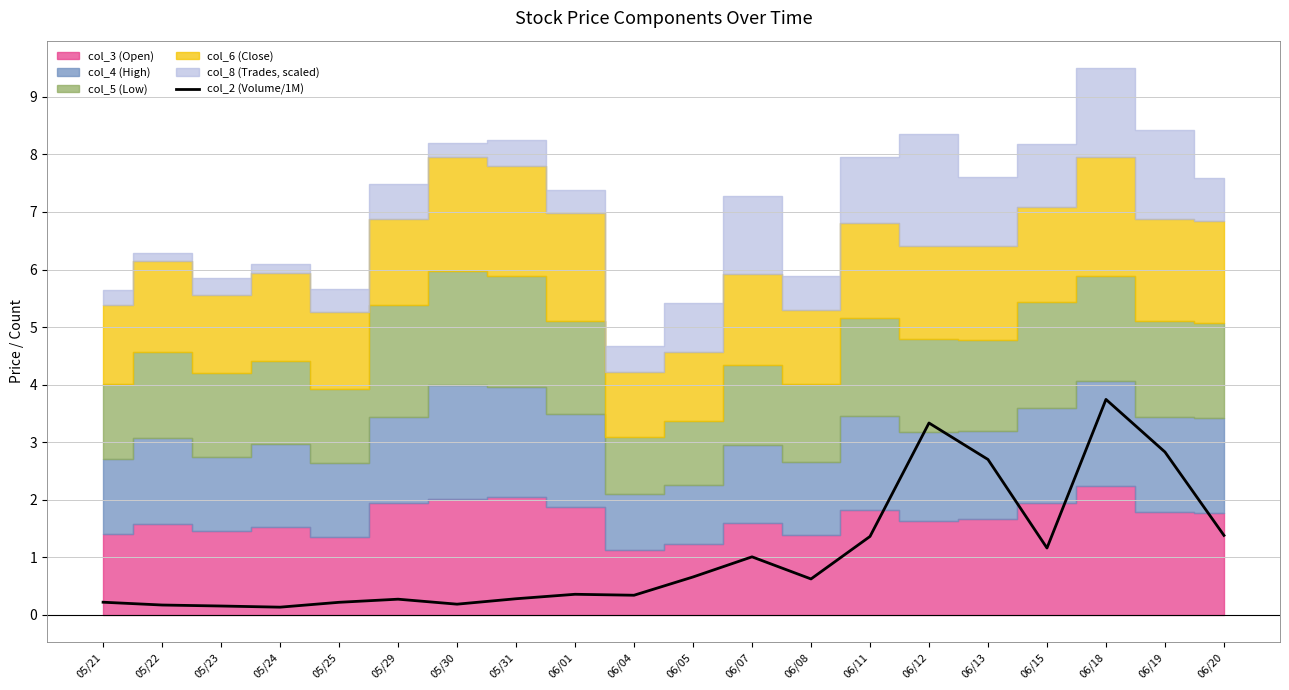

How many points are lower than both their immediate neighbors (excluding endpoints)?

5